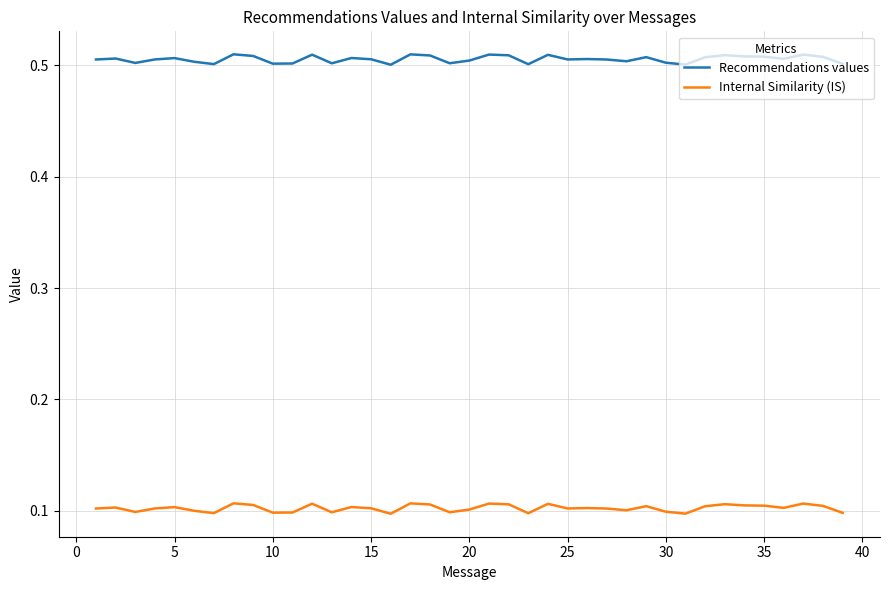

True or false: Internal Similarity (IS) and Recommendations values intersect in this chart.

False